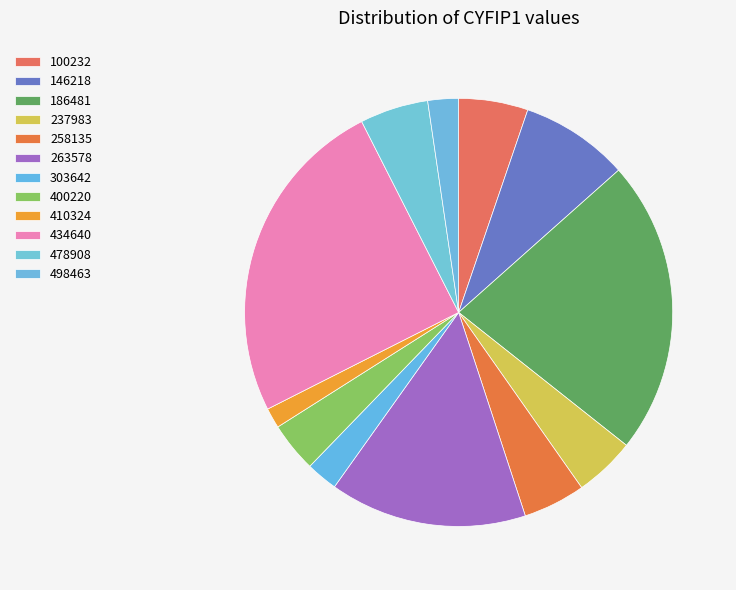

How many segments does this pie chart have?

12